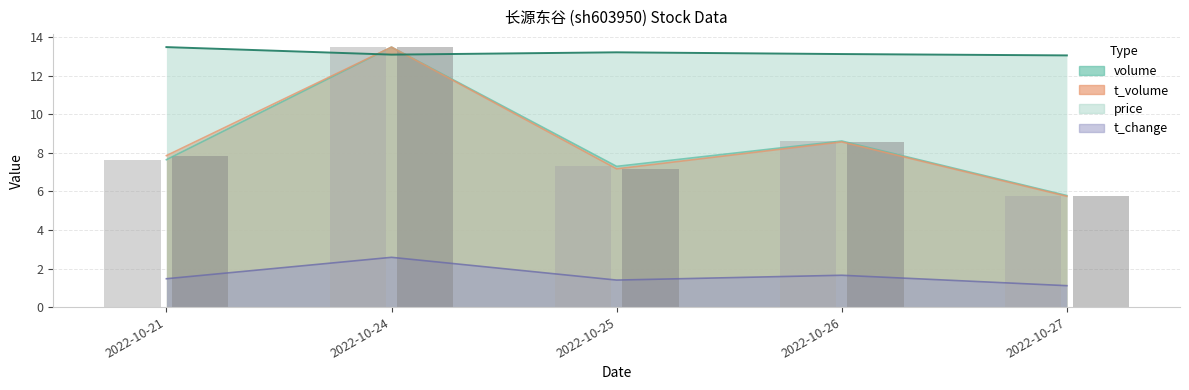

Reading left to right, list all the values displayed in this chart.

price: 2022-10-21=13.5	2022-10-24=13.1	2022-10-25=13.2	2022-10-26=13.1	2022-10-27=13.1
volume: 2022-10-21=7.6	2022-10-24=13.5	2022-10-25=7.3	2022-10-26=8.6	2022-10-27=5.8
t_volume: 2022-10-21=7.9	2022-10-24=13.5	2022-10-25=7.2	2022-10-26=8.6	2022-10-27=5.7
t_change: 2022-10-21=1.5	2022-10-24=2.6	2022-10-25=1.4	2022-10-26=1.6	2022-10-27=1.1